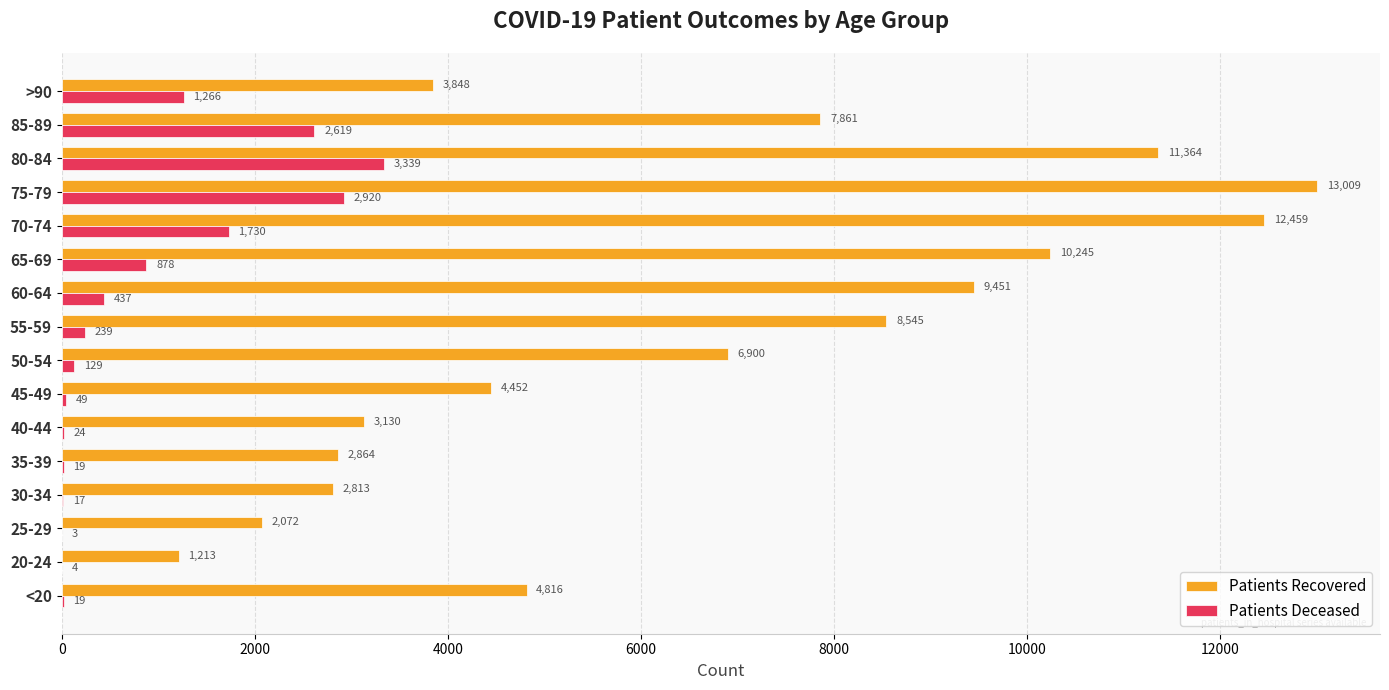

At which category is the sum across all series the highest?

75-79